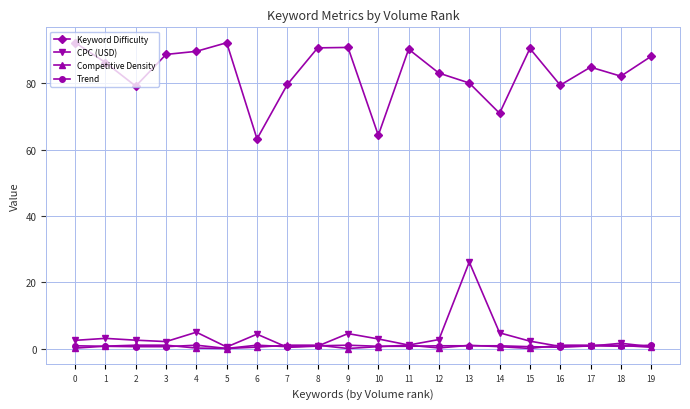

At which category is the sum across all series the highest?

13